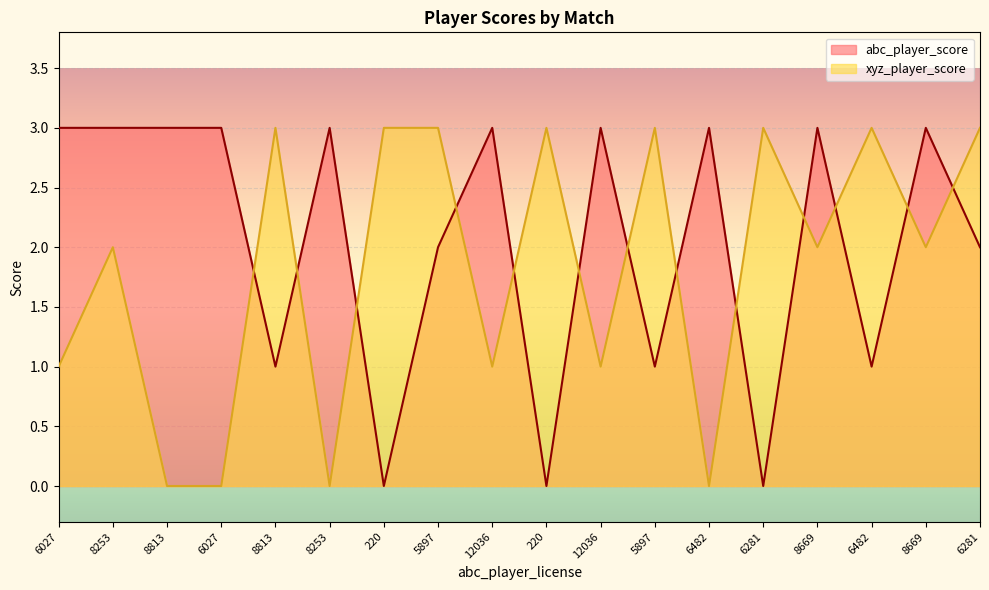

What is the maximum value shown in the chart?

3